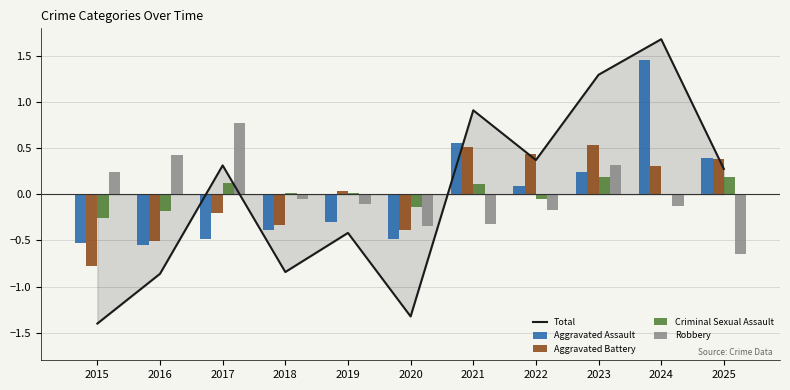

At which label is Criminal Sexual Assault closest to 0?

2024